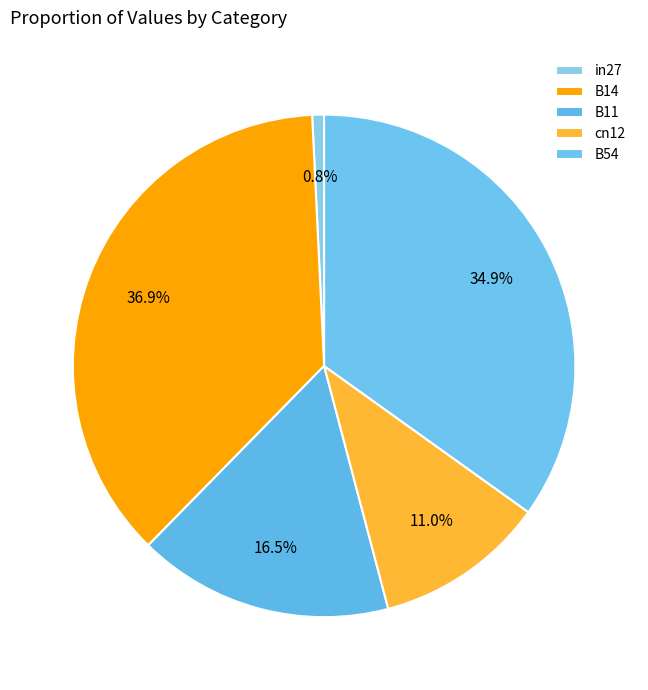

Count the number of slices in the pie.

5